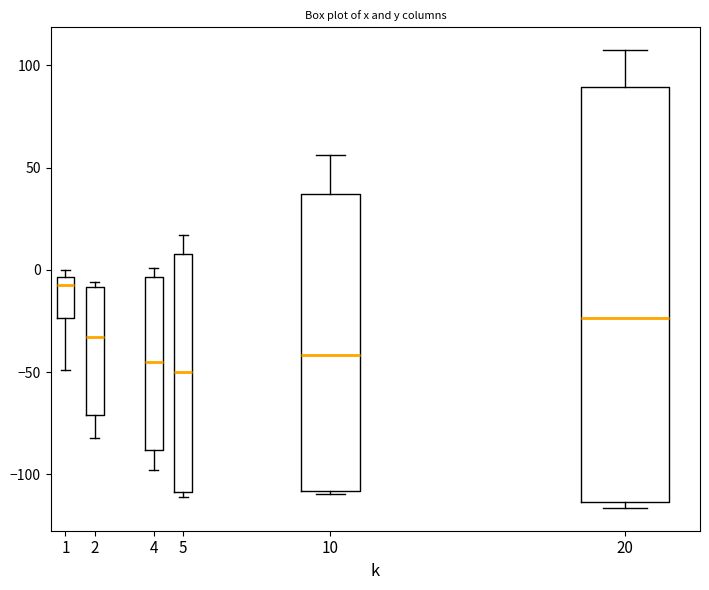

Where is the lower edge of the box at x = 2 on the y-axis? The values are not printed on the chart, so give them approximately, as read against the axis.

-70